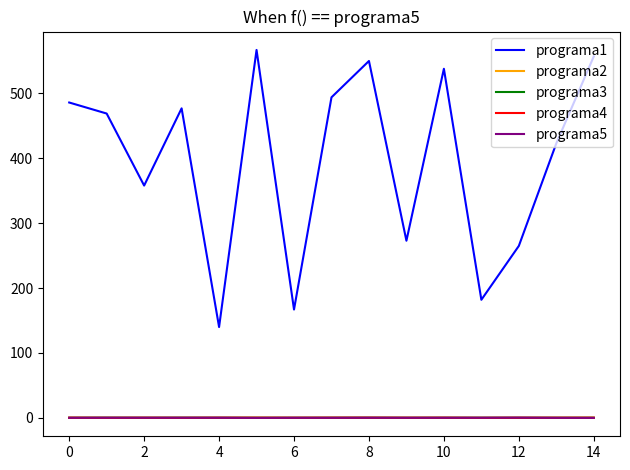

How many series are shown in this chart?

5